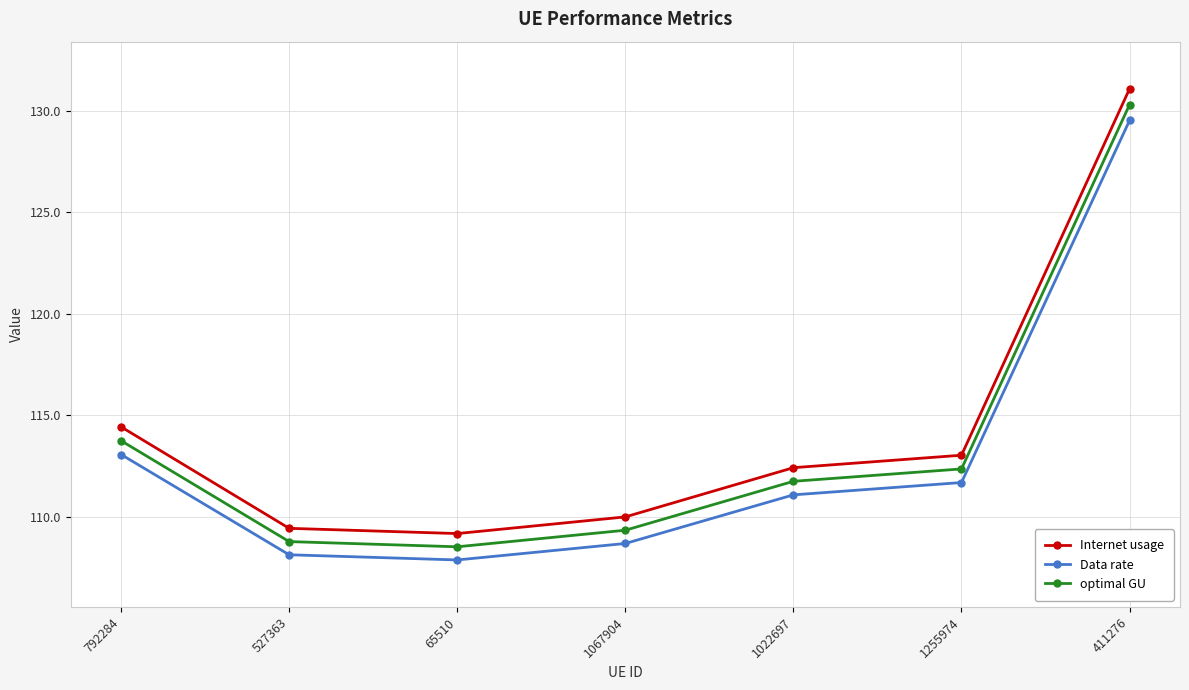

Rank the series by their average value, from highest to lowest.

Internet usage, optimal GU, Data rate